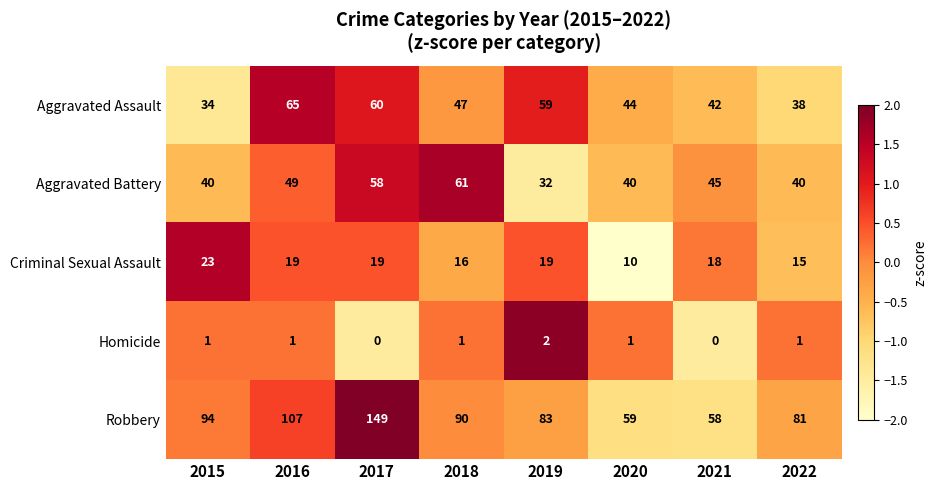

The Aggravated Assault series shows 51 at 2022. True or false?

False